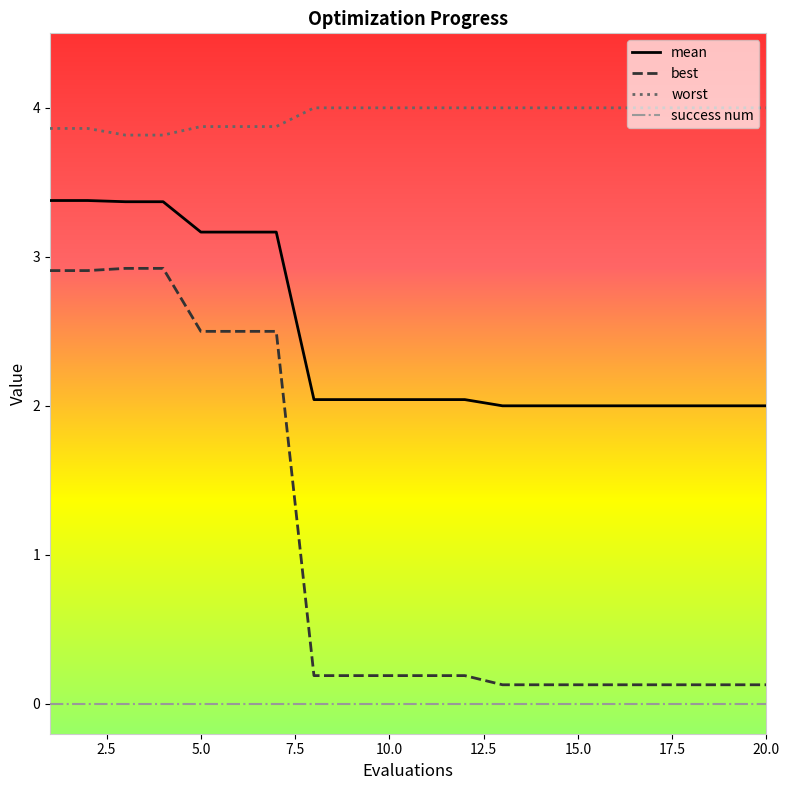

What is the difference between the maximum and minimum values in the best series?

2.8